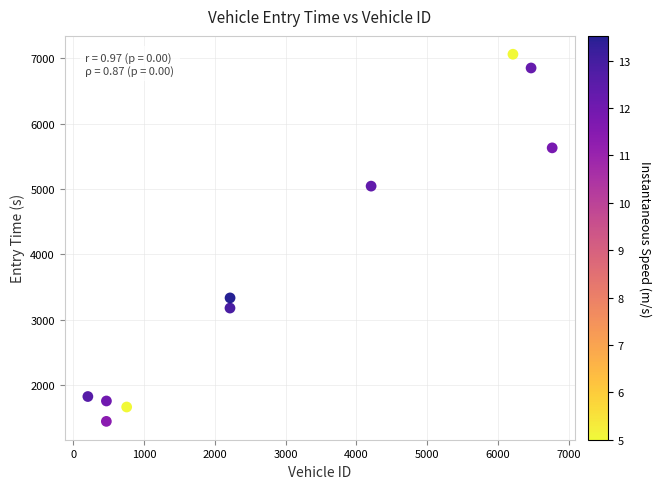

What Y value in the scatter plot is closest to 4254?

5043.6